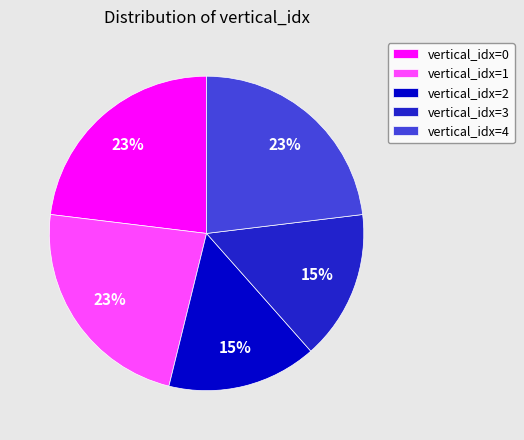

To the nearest percent, what portion does vertical_idx=4 represent?

23%